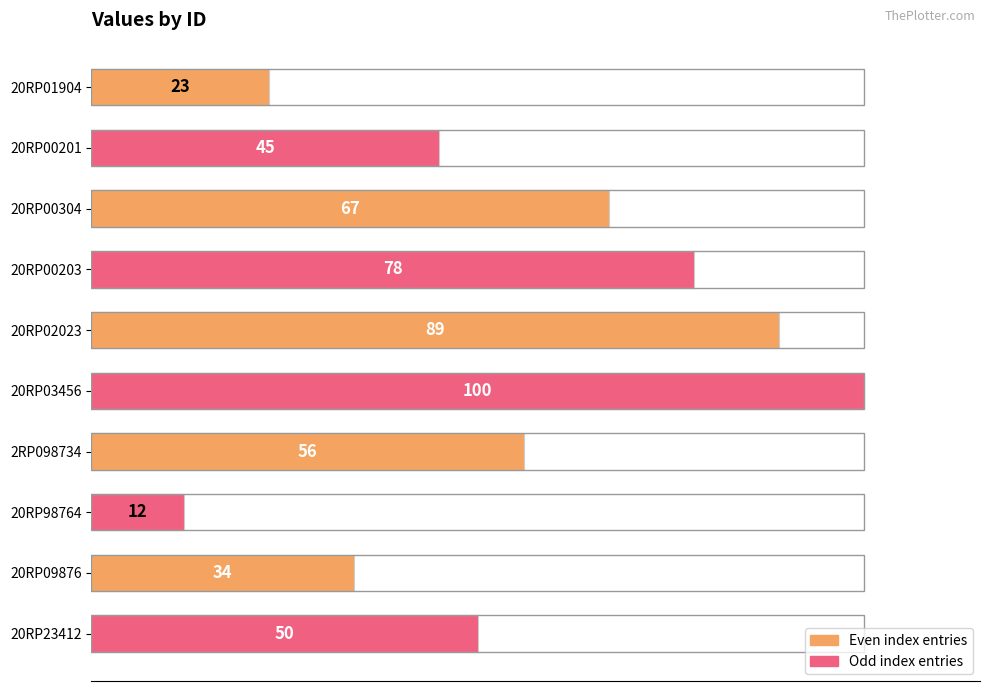

Which label corresponds to the smallest value in the chart?

20RP98764